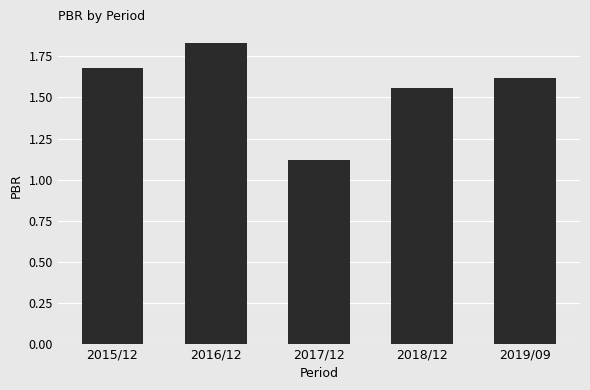

What is the difference between the values at 2015/12 and 2018/12?

0.1